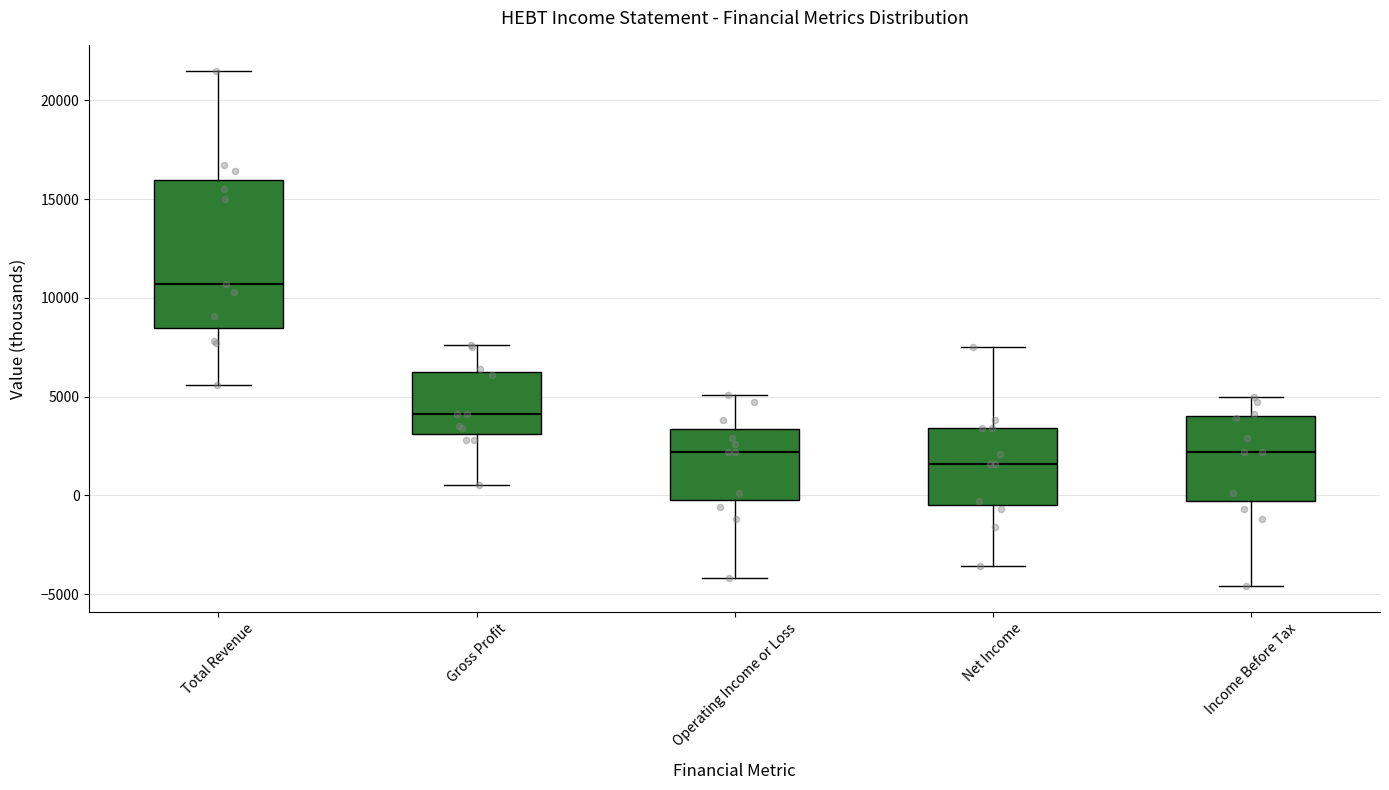

Reading left to right, read every box against the y-axis: the position of its median line, the range the box covers, and the ends of its whiskers. The values are not printed on the chart, so give them approximately, as read against the axis.

Total Revenue: median 10500, box 8500 to 16000, whiskers 5500 to 21500
Gross Profit: median 4000, box 3000 to 6500, whiskers 500 to 7500
Operating Income or Loss: median 2000, box 0 to 3500, whiskers -4000 to 5000
Net Income: median 1500, box -500 to 3500, whiskers -3500 to 7500
Income Before Tax: median 2000, box -500 to 4000, whiskers -4500 to 5000